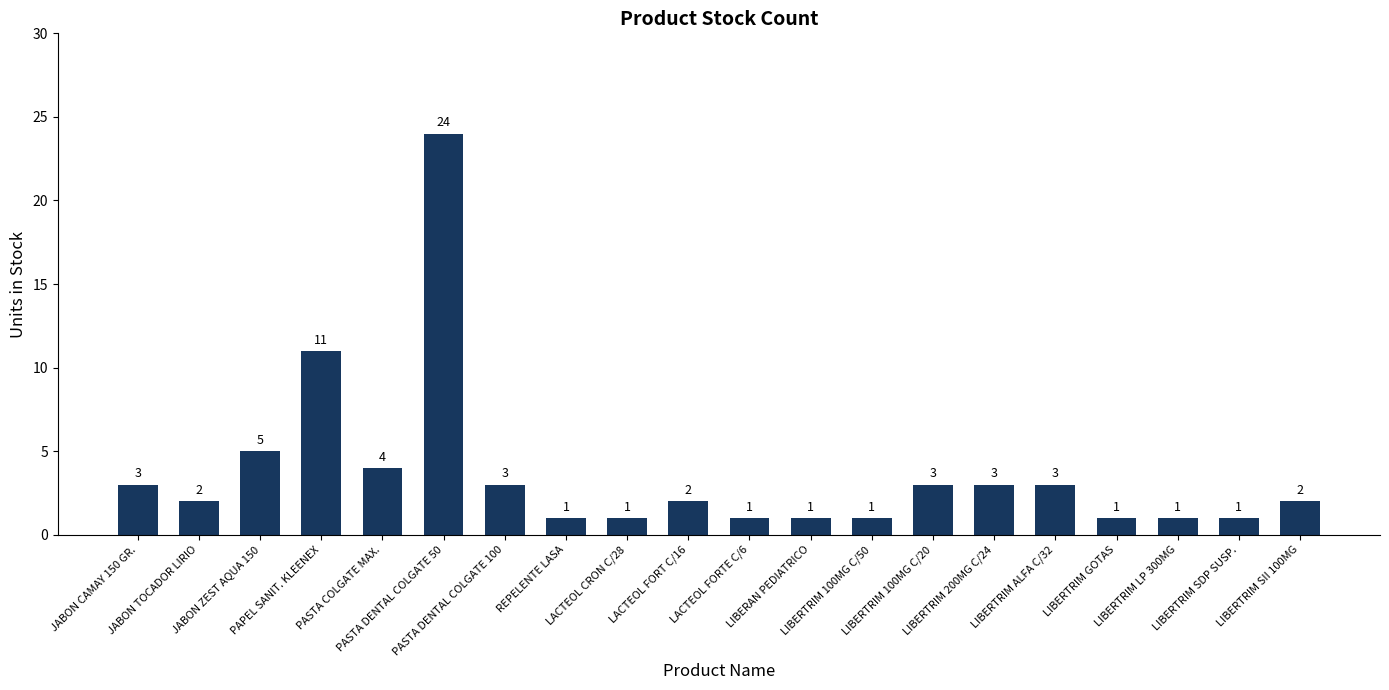

At which category does the chart reach its peak across all series?

PASTA DENTAL COLGATE 50